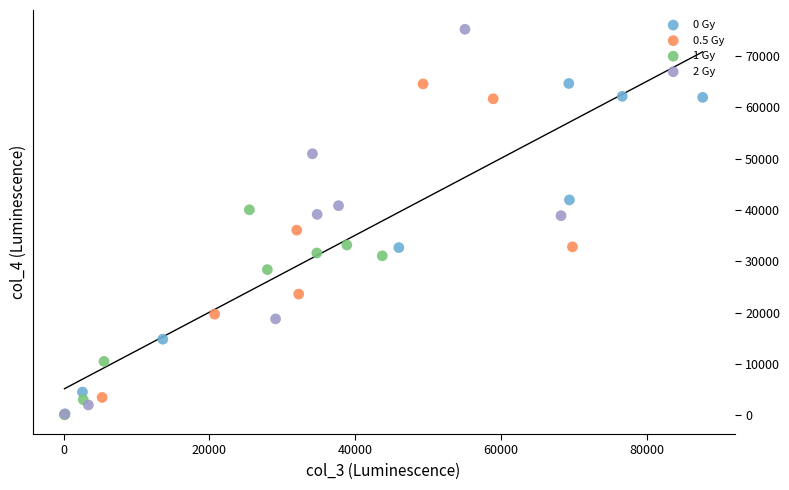

Which series has the largest Y range (max minus min)?

2 Gy